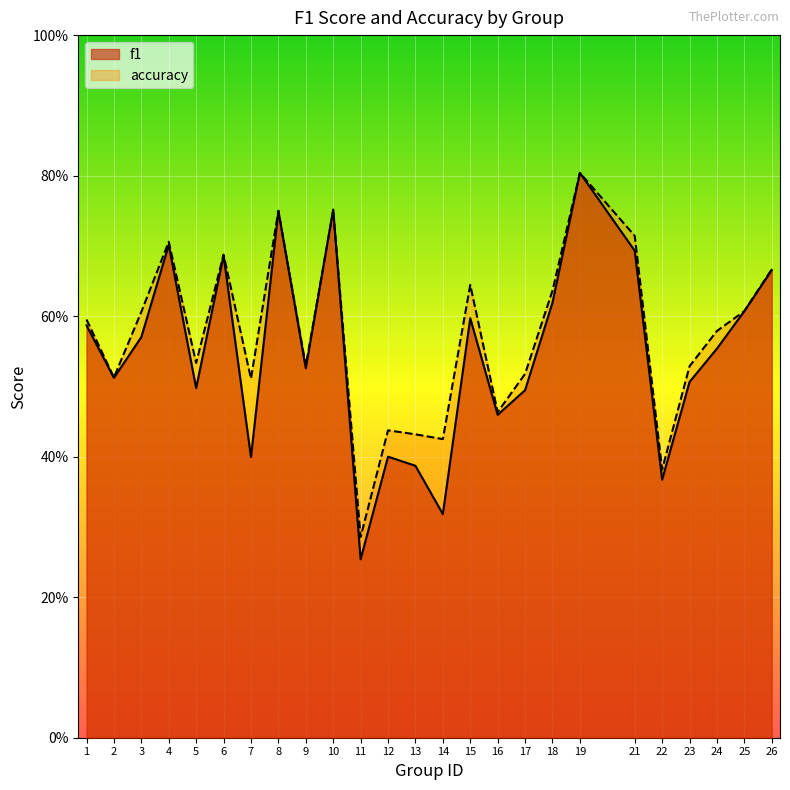

After their last crossing, which series has the higher values: f1 or accuracy?

accuracy